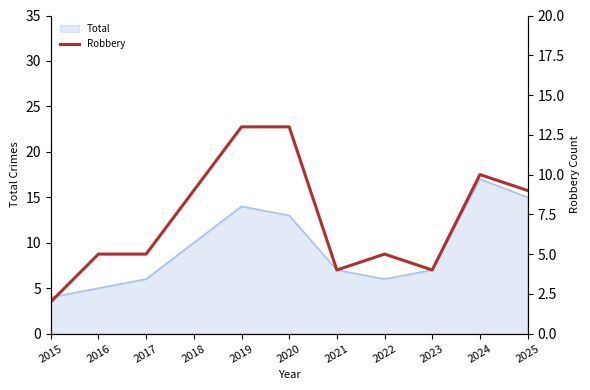

True or false: the data has more than 1 interior local peaks.

True